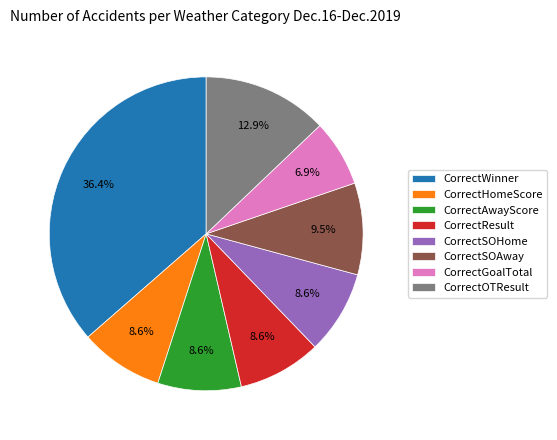

What is the largest slice in the pie chart?

CorrectWinner